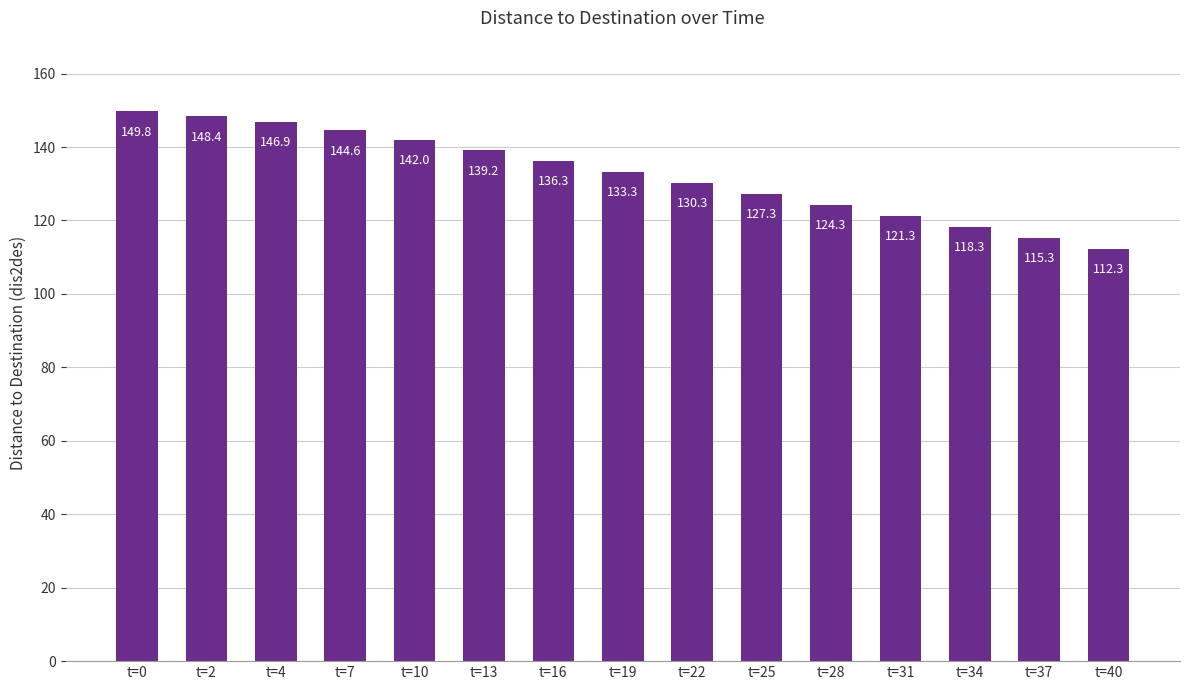

What is the sum of the values at t=31 and t=28?

245.6